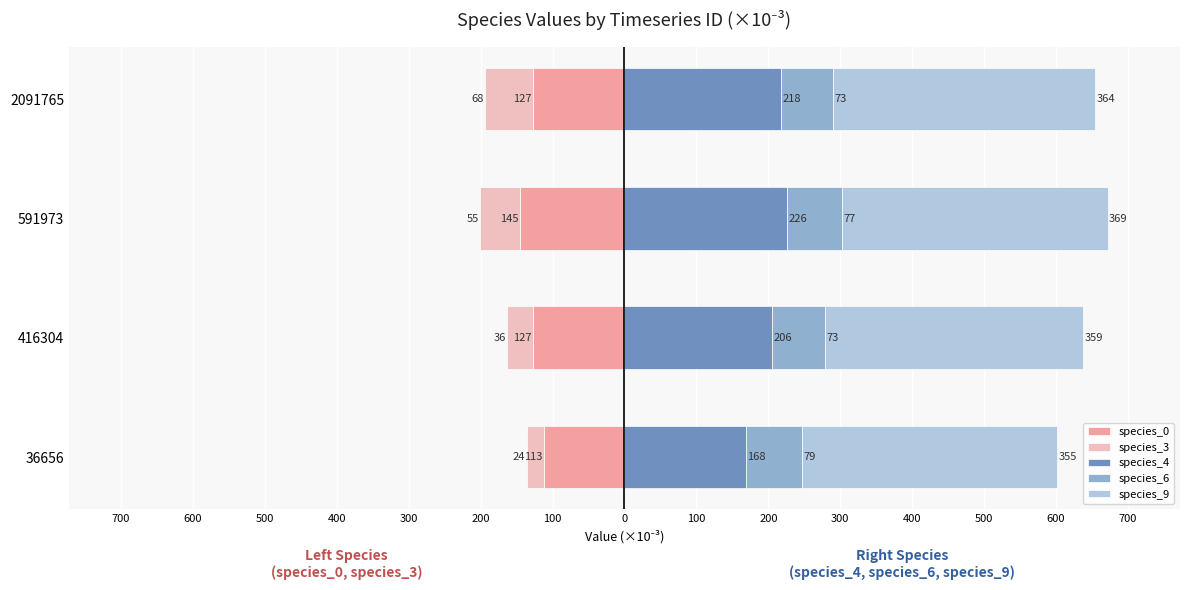

How many bars are there in total?

20